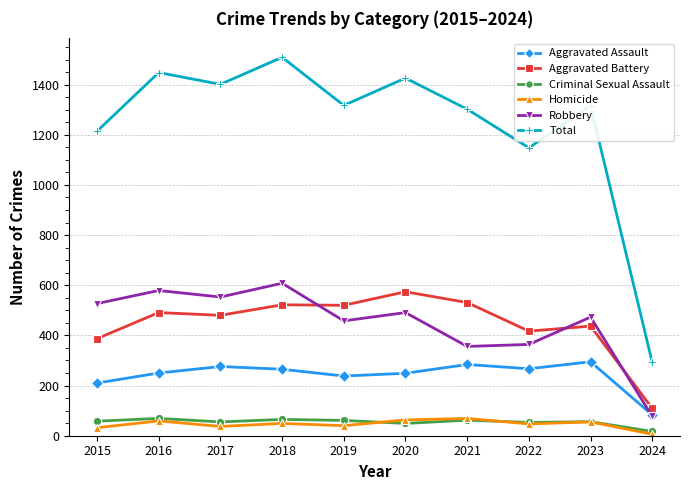

Is the value of Total at 2020 greater than the value of Homicide at 2016?

Yes